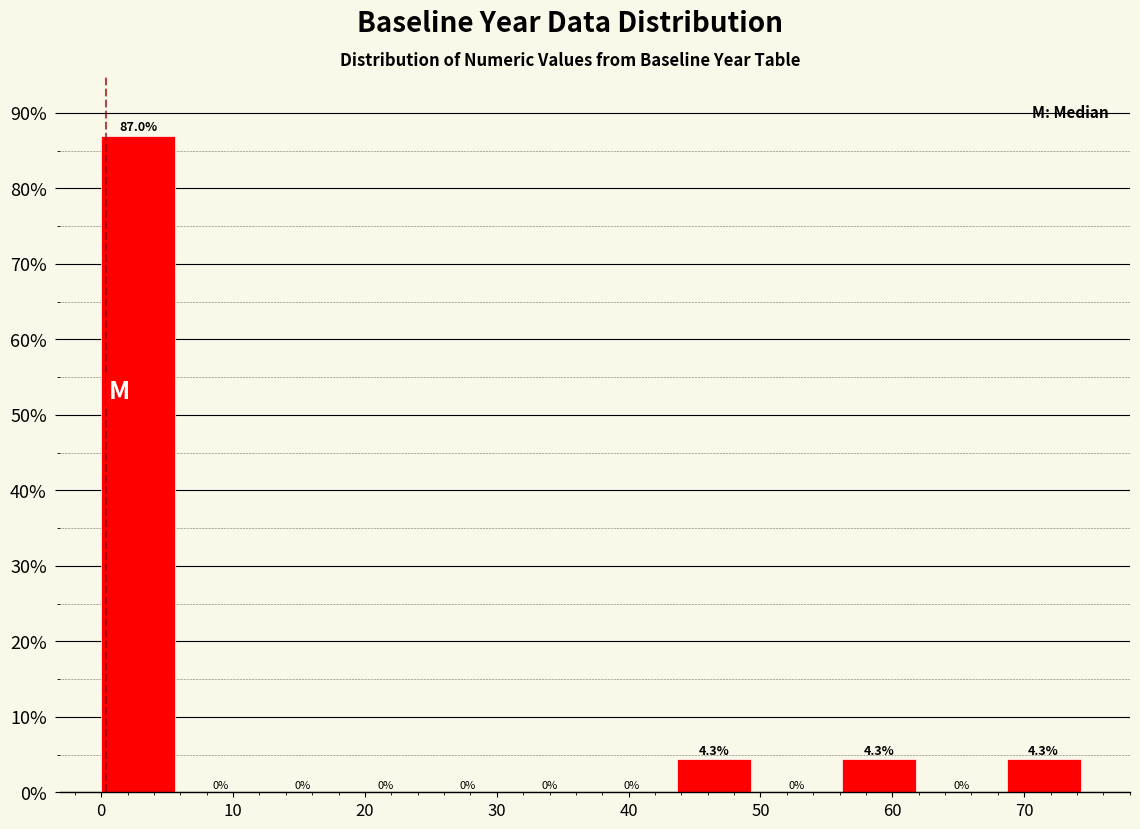

Reading left to right, list every bar in this chart as the range it spans on the x-axis followed by its height. The bar edges are not printed on the chart, so give them approximately, as read against the axis.

0 to 6: 87.0
6 to 12: 0.0
12 to 19: 0.0
19 to 25: 0.0
25 to 31: 0.0
31 to 37: 0.0
37 to 44: 0.0
44 to 50: 4.3
50 to 56: 0.0
56 to 62: 4.3
62 to 69: 0.0
69 to 75: 4.3